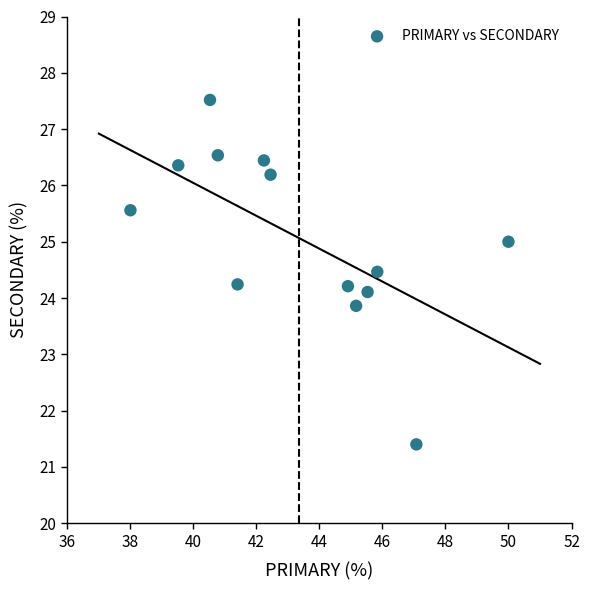

What is the range of X values (max minus min)?

12.0